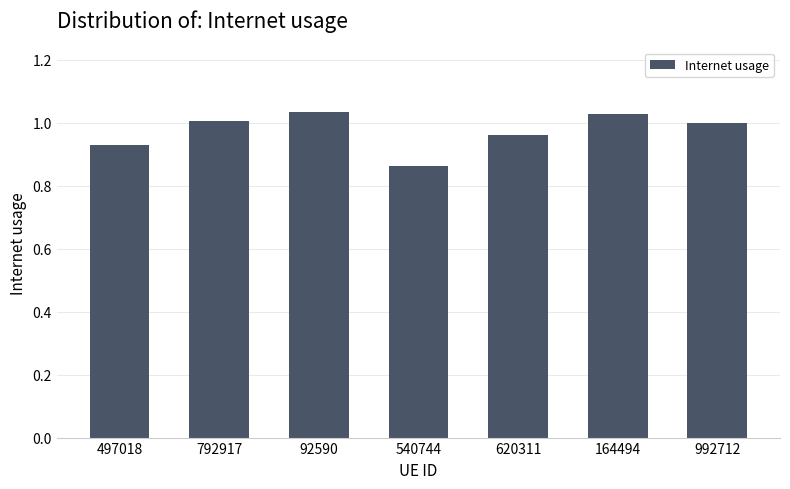

Which has a higher value, 620311 or 992712?

992712